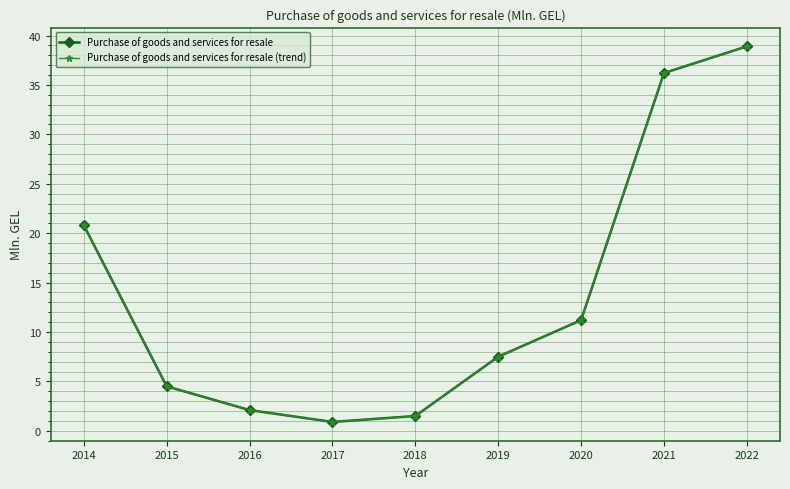

Does the chart have visible grid lines?

Yes